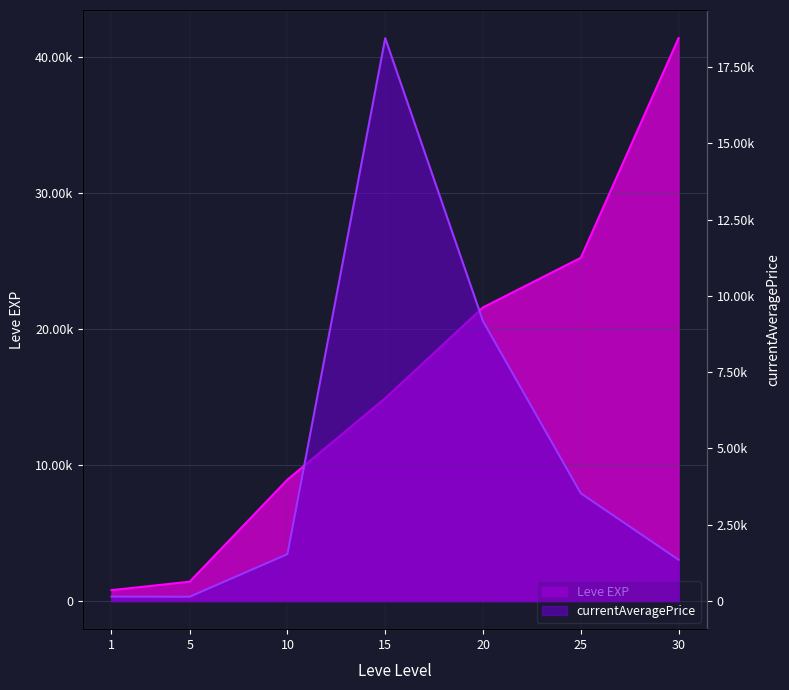

How many data points in currentAveragePrice are above 1536?

4